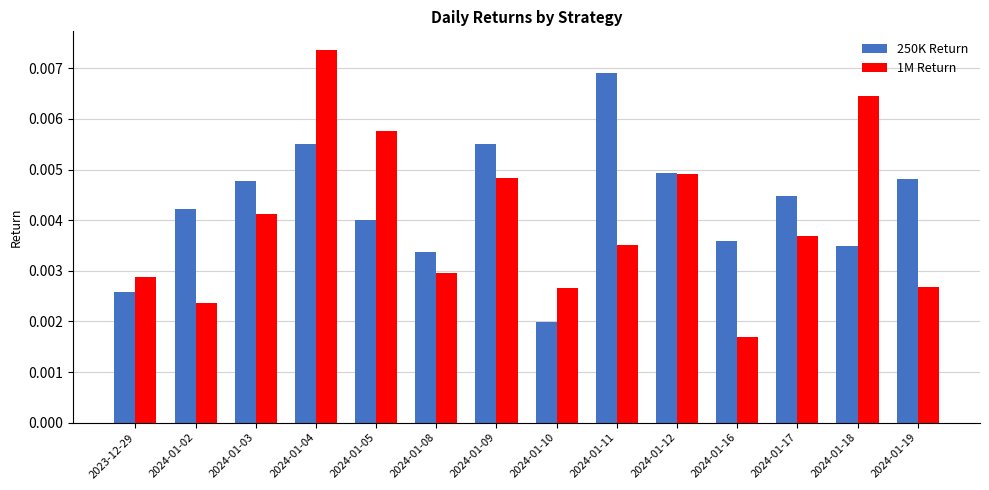

At which label is 250K Return closest to 0?

2024-01-10